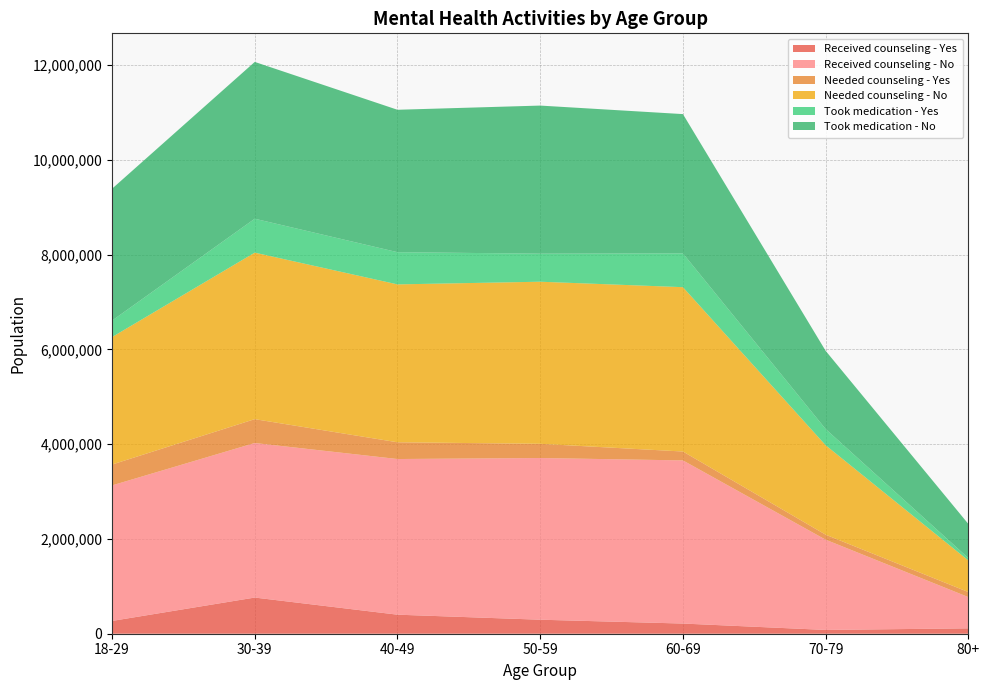

Reading left to right, extract all data points from this chart.

Received counseling - Yes: 269665	763146	401827	295617	214688	79742	113697
Received counseling - No: 2860022	3260881	3284361	3411759	3442271	1904365	659022
Needed counseling - Yes: 440239	503672	353526	299862	187831	105822	106480
Needed counseling - No: 2689447	3513450	3331310	3420247	3467600	1886761	666240
Took medication - Yes: 346815	715551	679665	591578	713322	341908	50249
Took medication - No: 2782871	3308477	3004943	3125086	2938587	1650201	720402